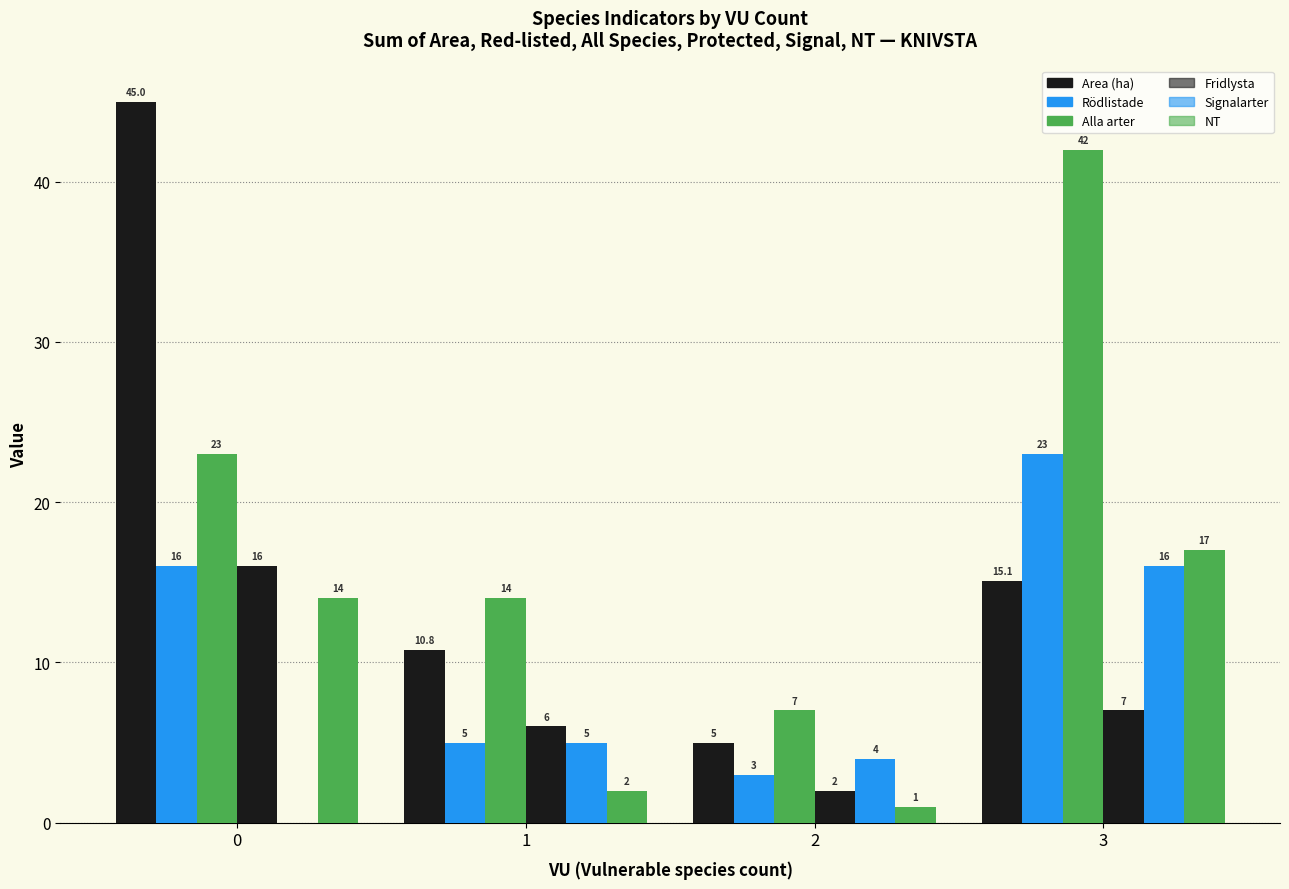

How many data points does each series have?

4